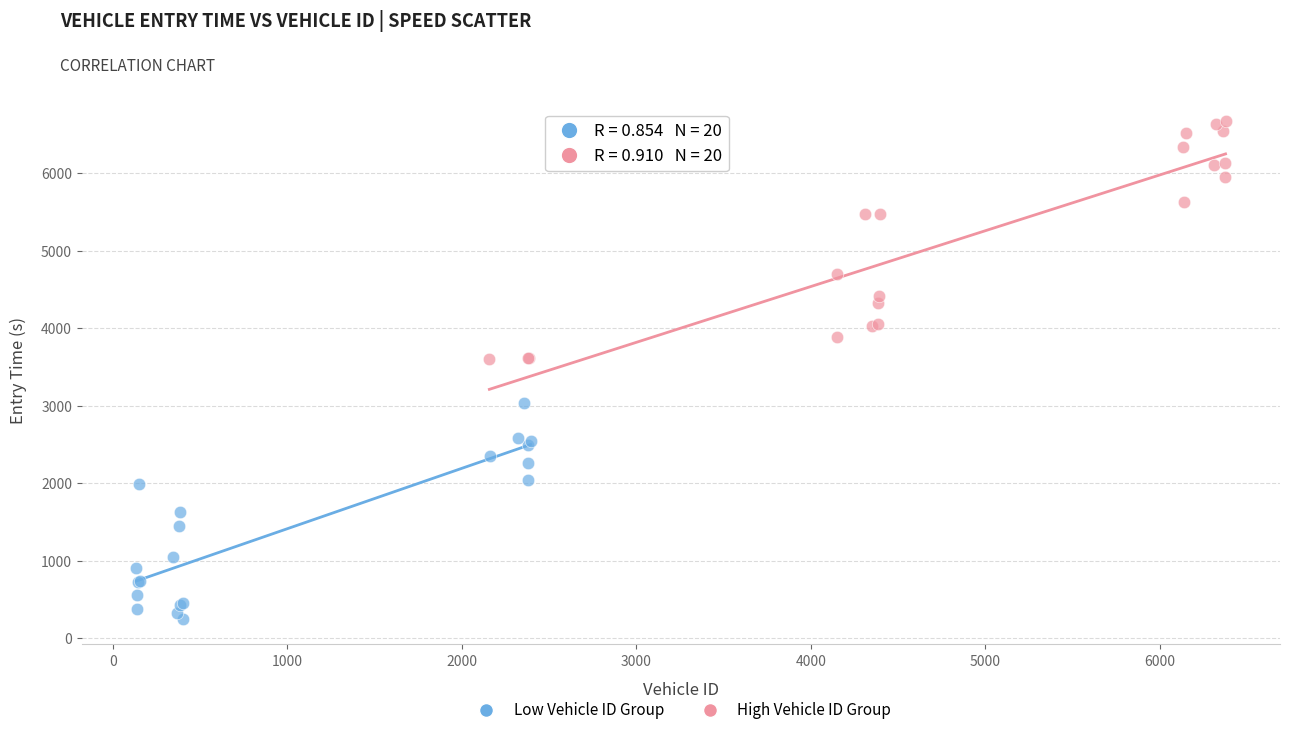

What are all the series names shown in the legend?

Low Vehicle ID Group, High Vehicle ID Group